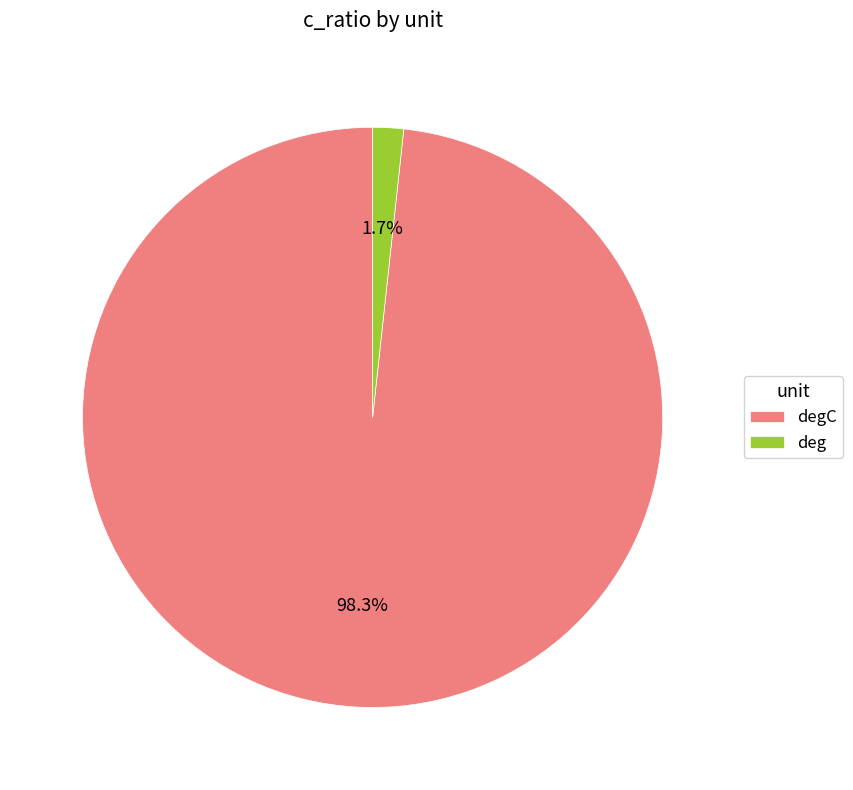

Is there a majority slice in this chart?

Yes